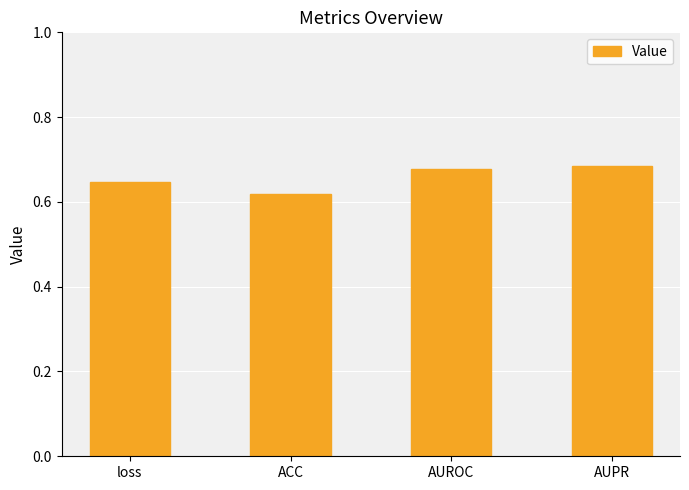

Is it true that the value at AUROC is 1.0?

False